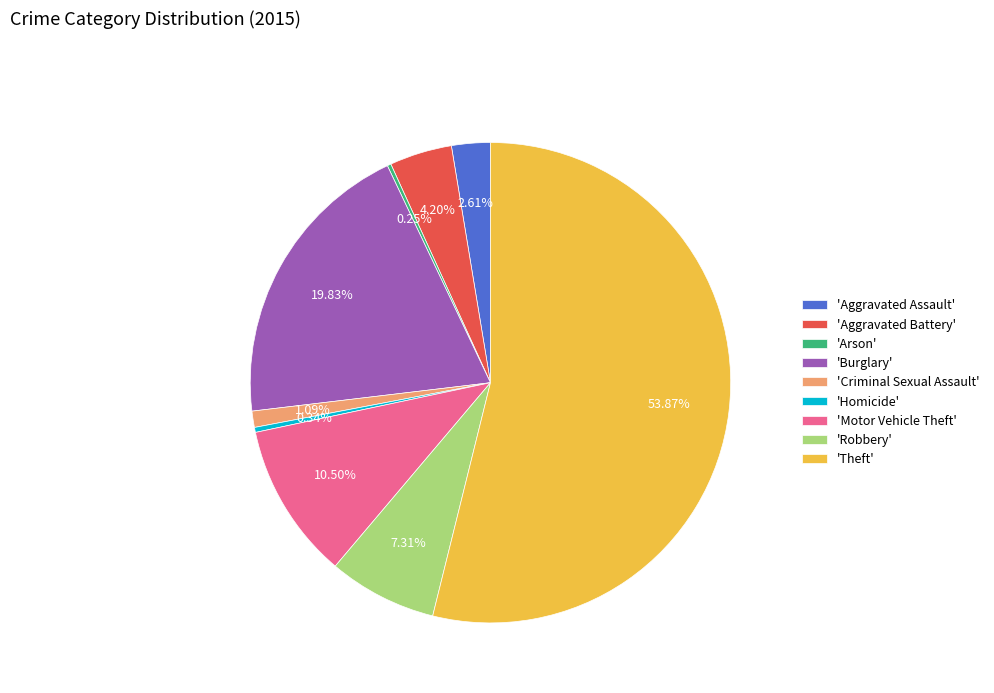

Is there a majority slice in this chart?

Yes